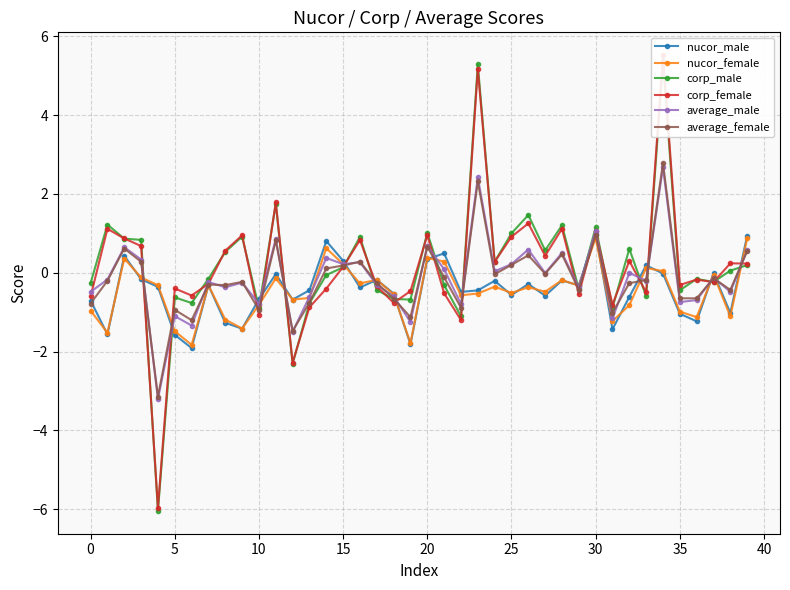

How many values in the average_male series exceed 0?

16